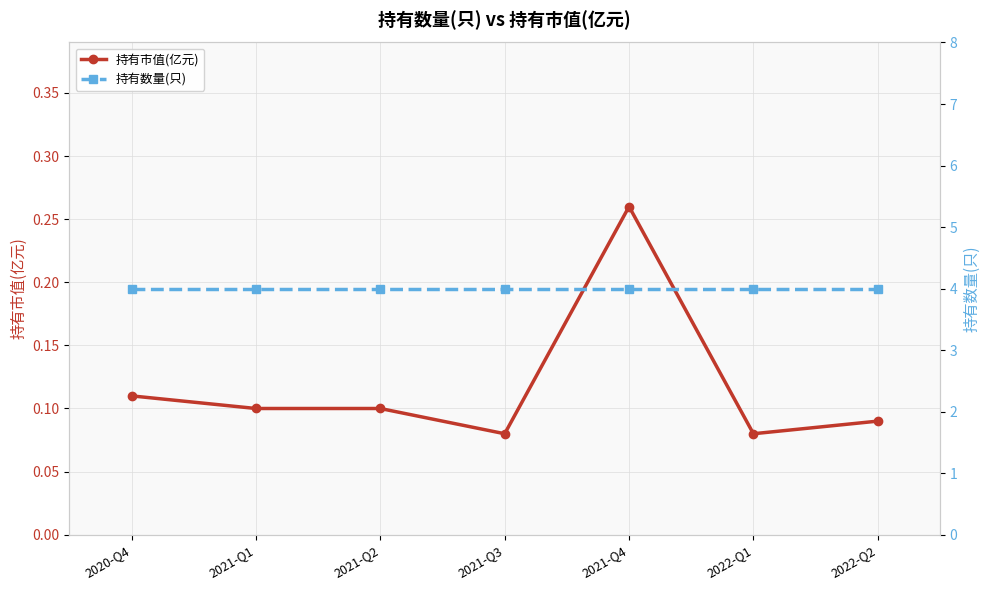

Count the number of data series in this chart.

2